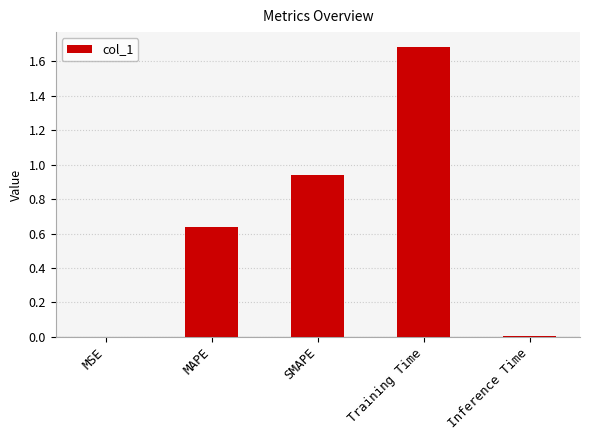

Is it true that the value at MAPE is 0.2?

False